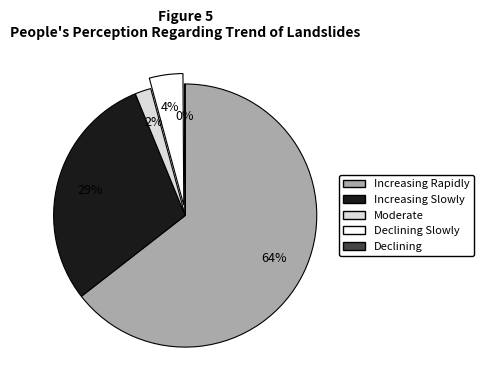

Is there any slice that represents more than half of the pie?

Yes